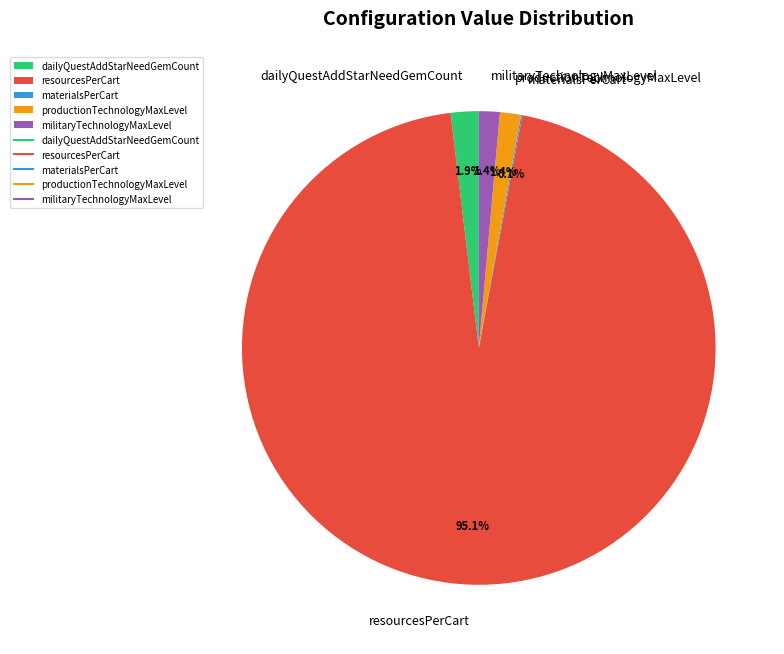

Which slice is the largest?

resourcesPerCart